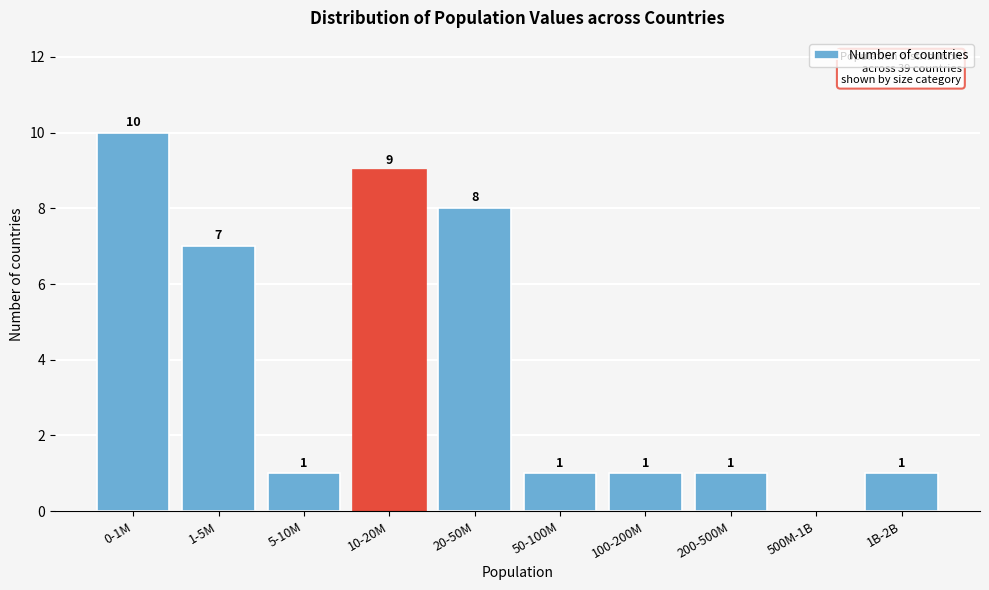

Reading right to left, what are all the values shown in this chart?

1B-2B=1	500M-1B=0	200-500M=1	100-200M=1	50-100M=1	20-50M=8	10-20M=9	5-10M=1	1-5M=7	0-1M=10